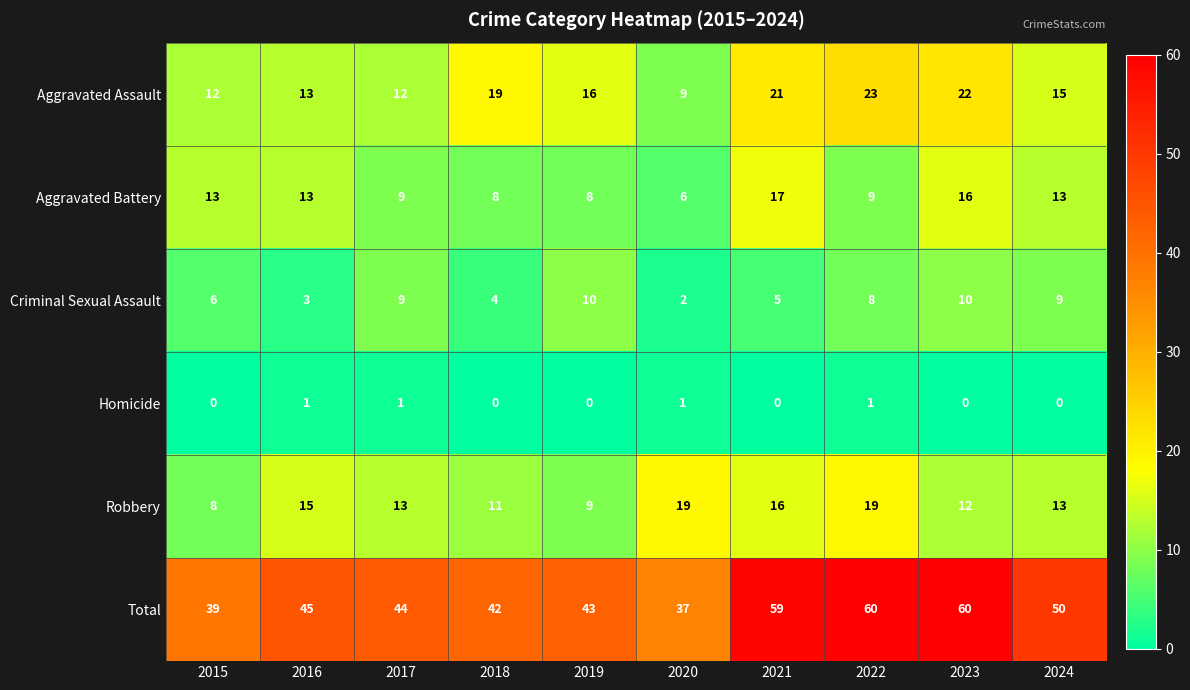

What is the sum of all Homicide values?

4